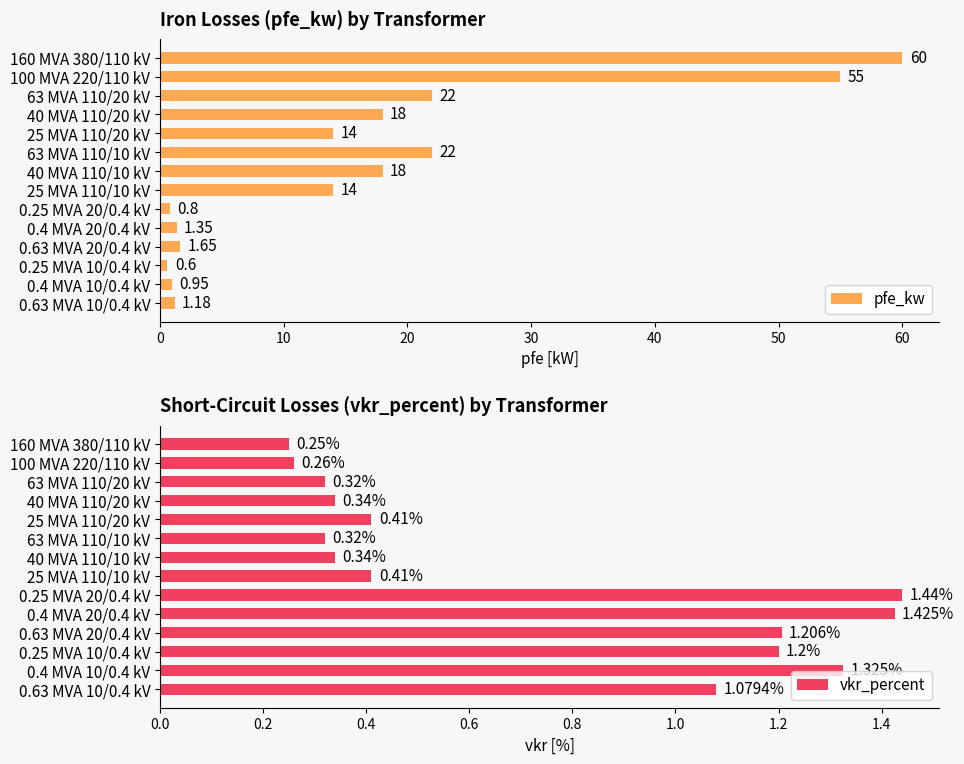

What is the average value of the pfe_kw series?

16.4